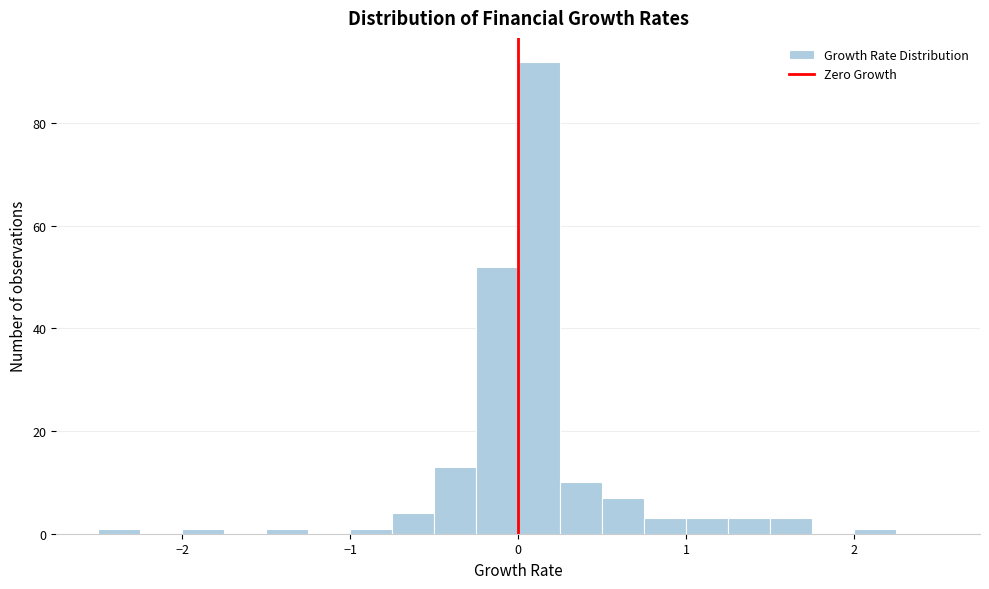

Around what value on the x-axis is the tallest bar? Give the approximate position of its centre, as read against the axis.

0.1